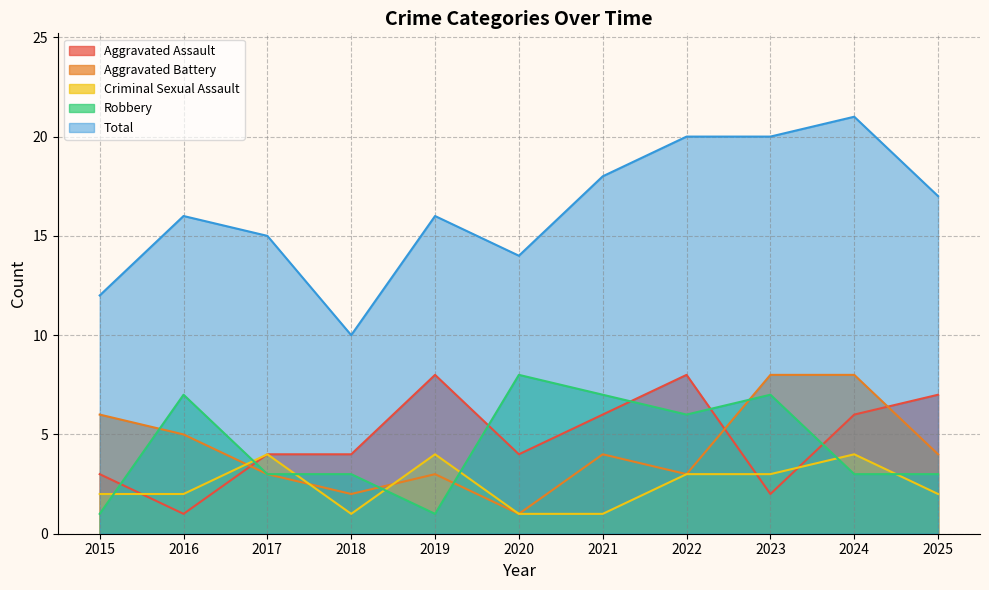

True or false: Robbery has more than 1 interior local peaks.

True